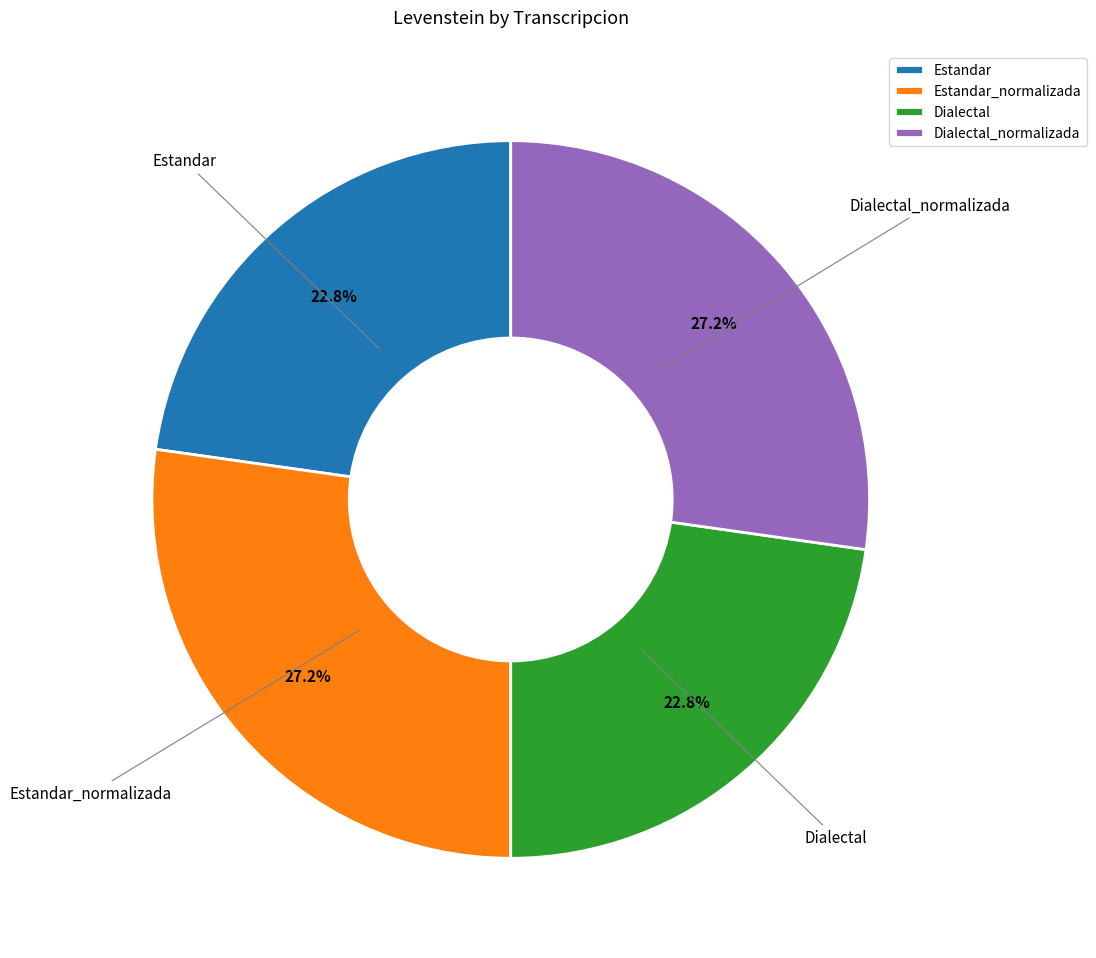

Does any single category account for the majority?

No